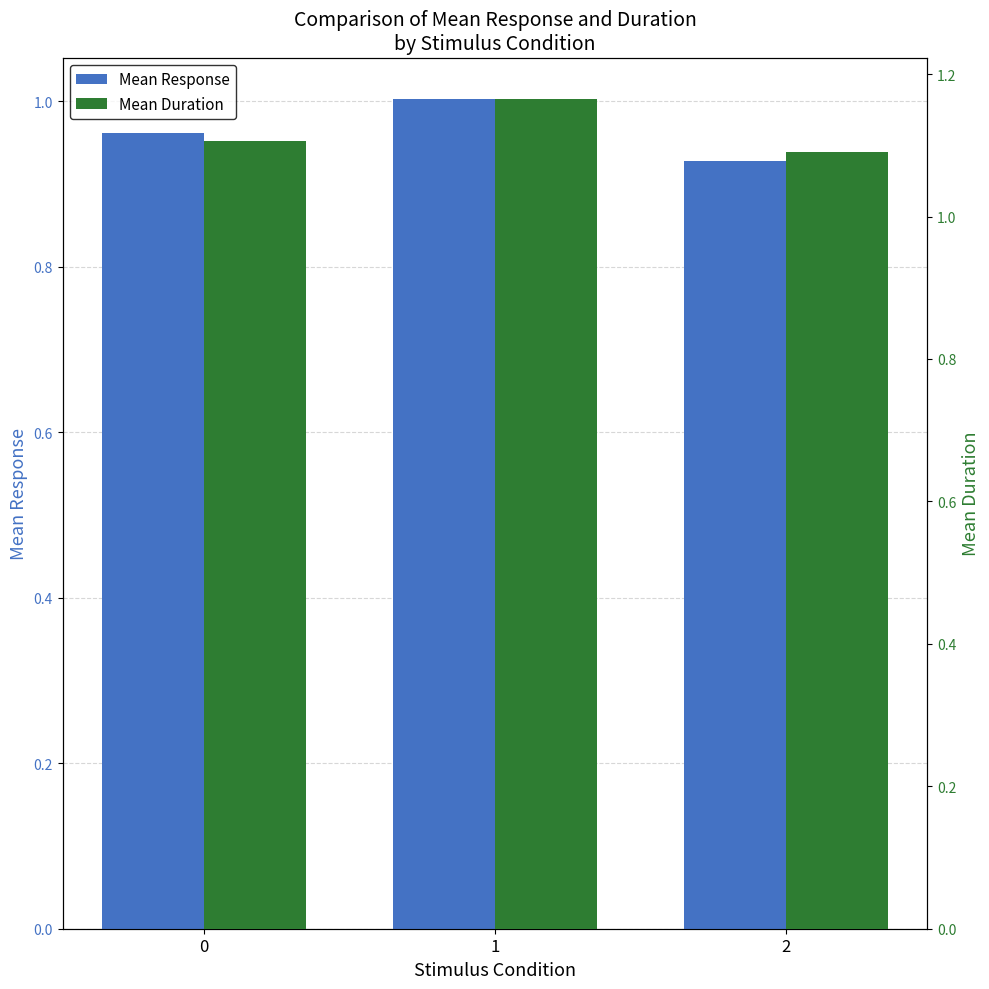

What are all the series names shown in the legend?

Mean Response, Mean Duration